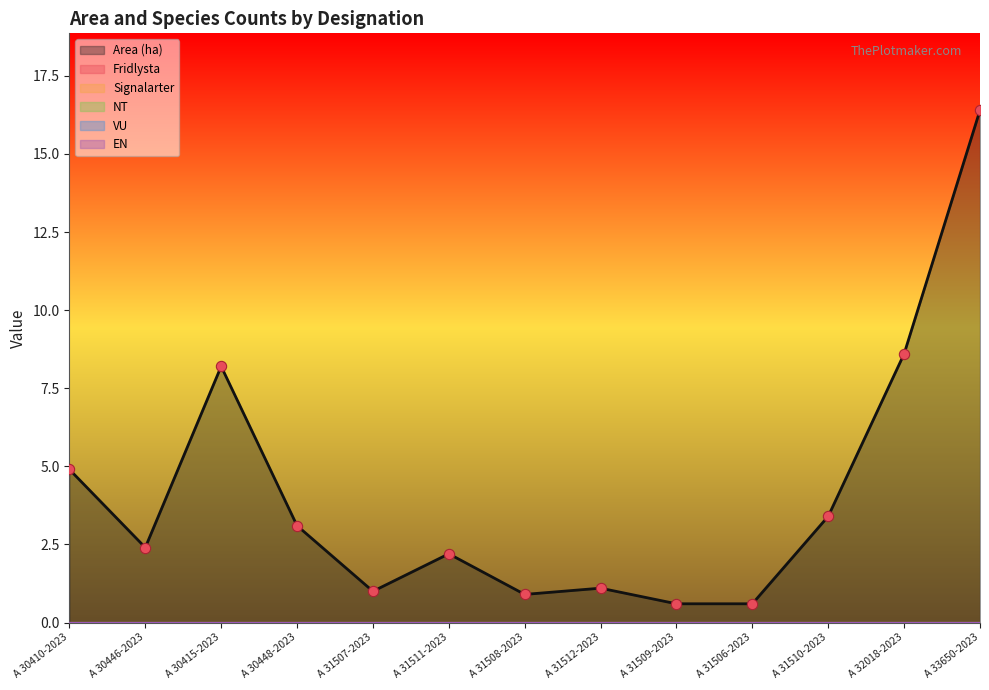

At how many categories does at least one series exceed 7?

3